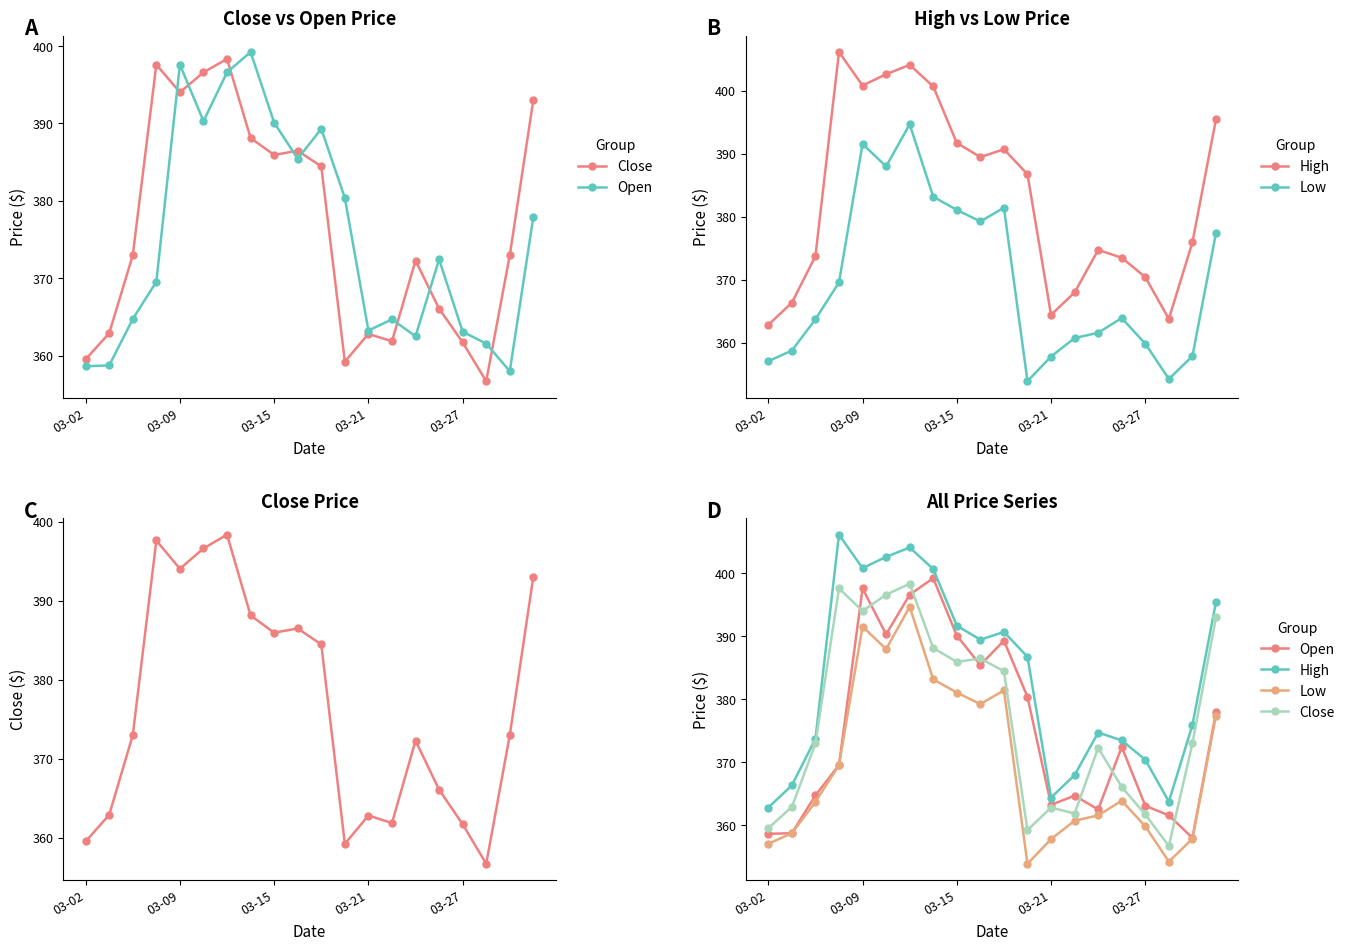

Where is Low nearest to the value 374?

19